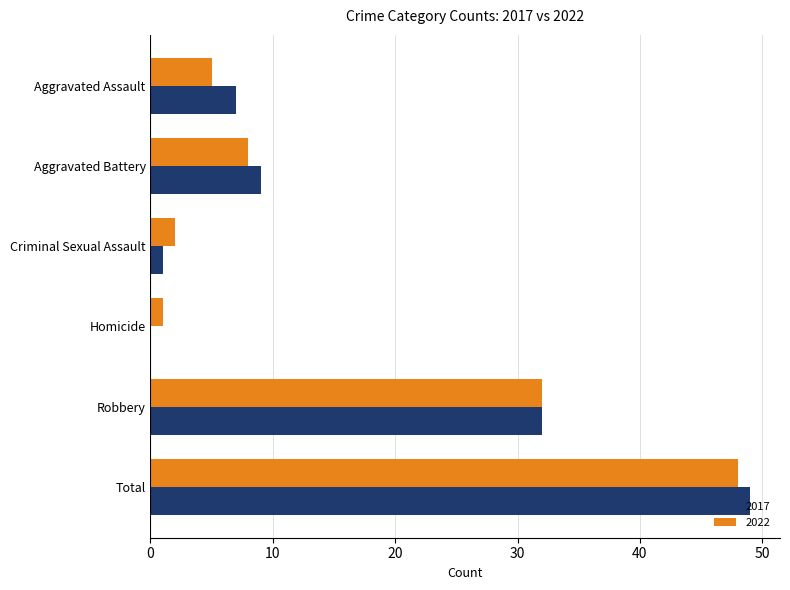

At which label is 2017 closest to 24?

Robbery